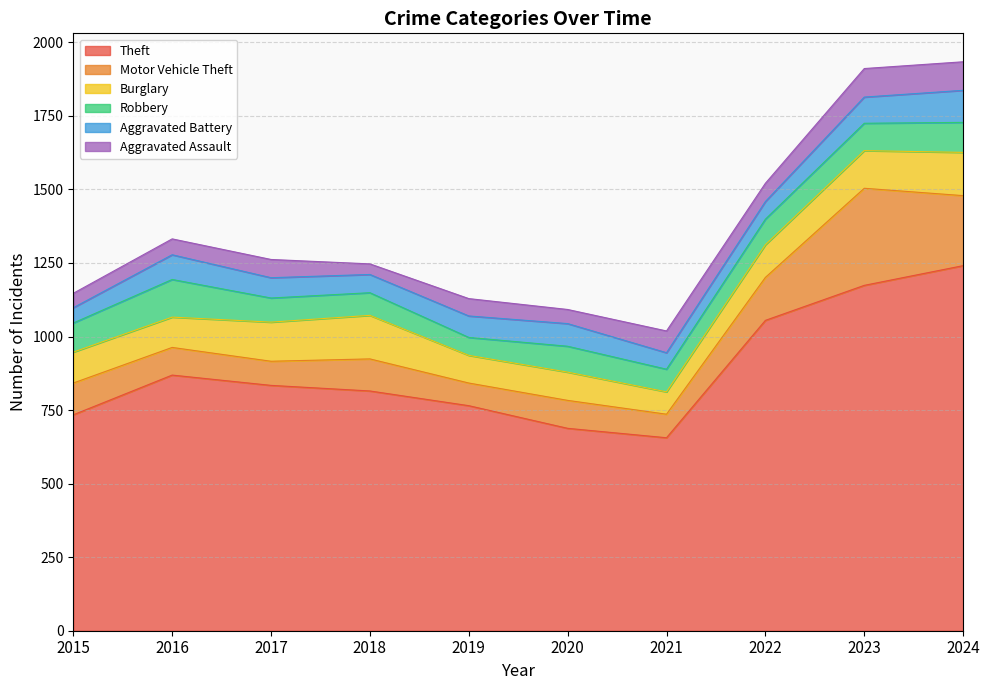

What is the difference between the Robbery values at 2019 and 2018?

16